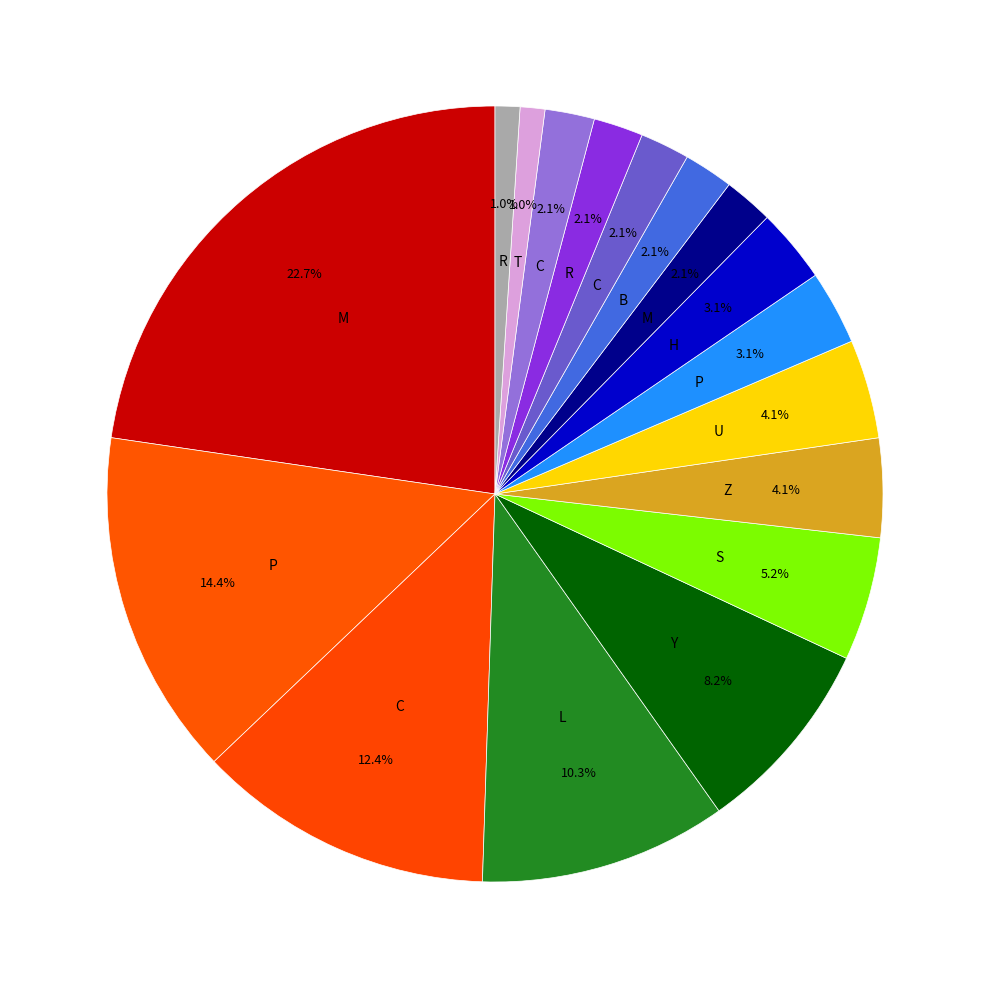

Count the number of slices in the pie.

17